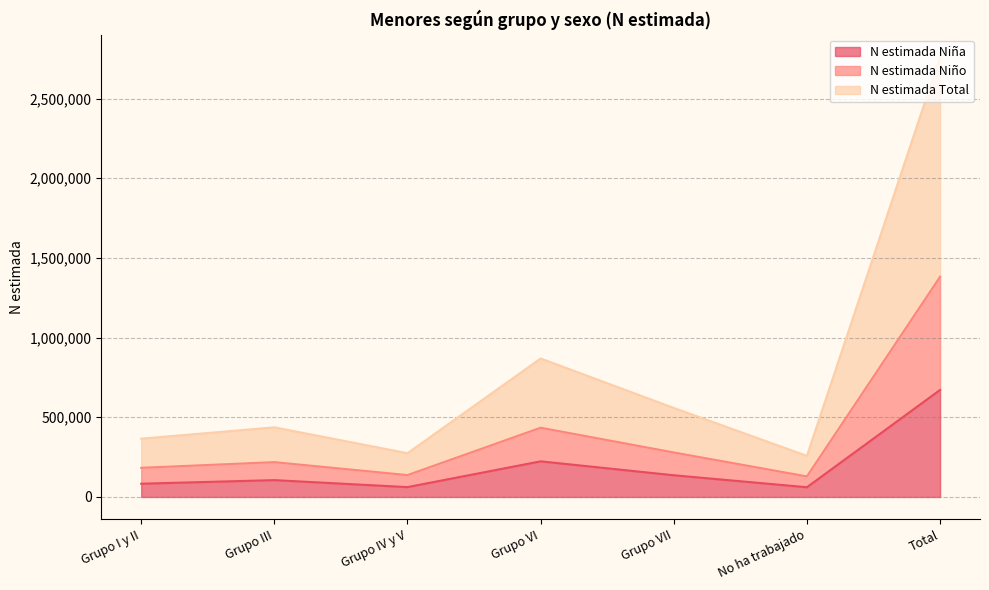

How many values in the N estimada Total series exceed 436920?

3